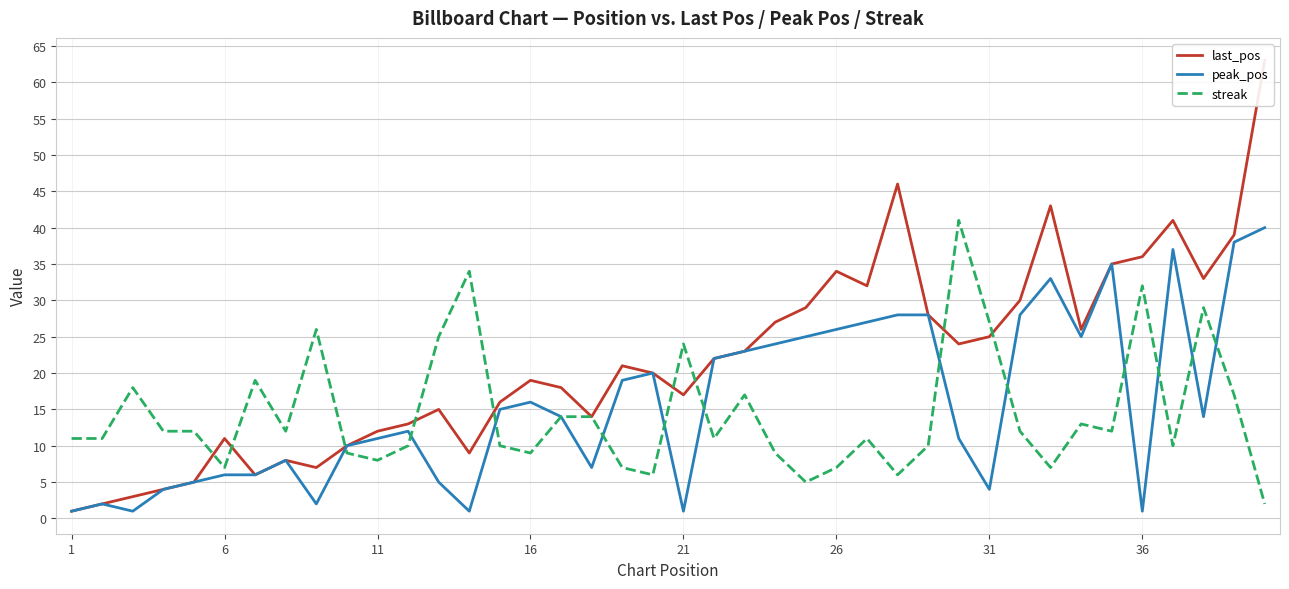

How many interior local peaks does the peak_pos series have?

8